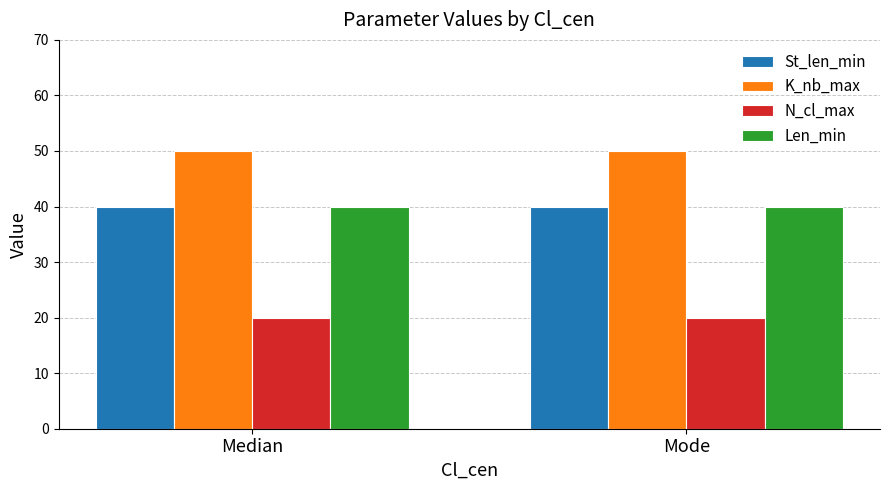

Which series has the largest total across all categories?

K_nb_max